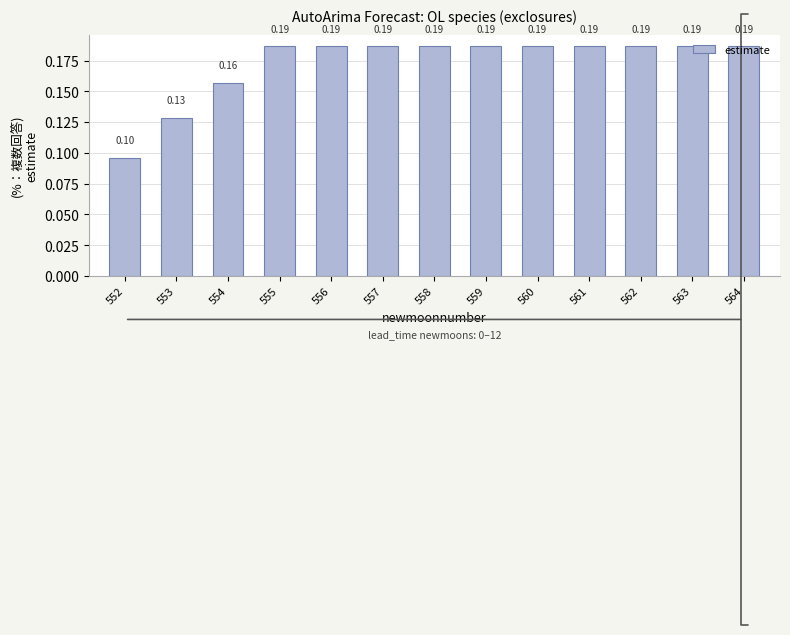

Which has a higher value, 563 or 552?

563